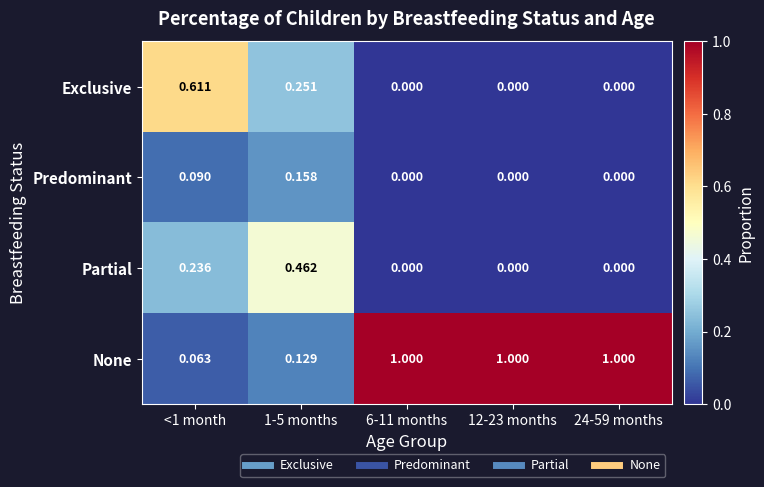

Which series has the largest range (max minus min)?

None